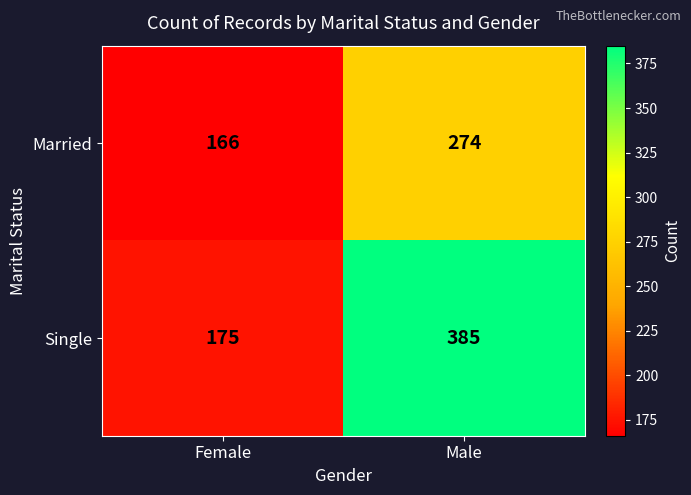

How many categories are shown in the chart?

2